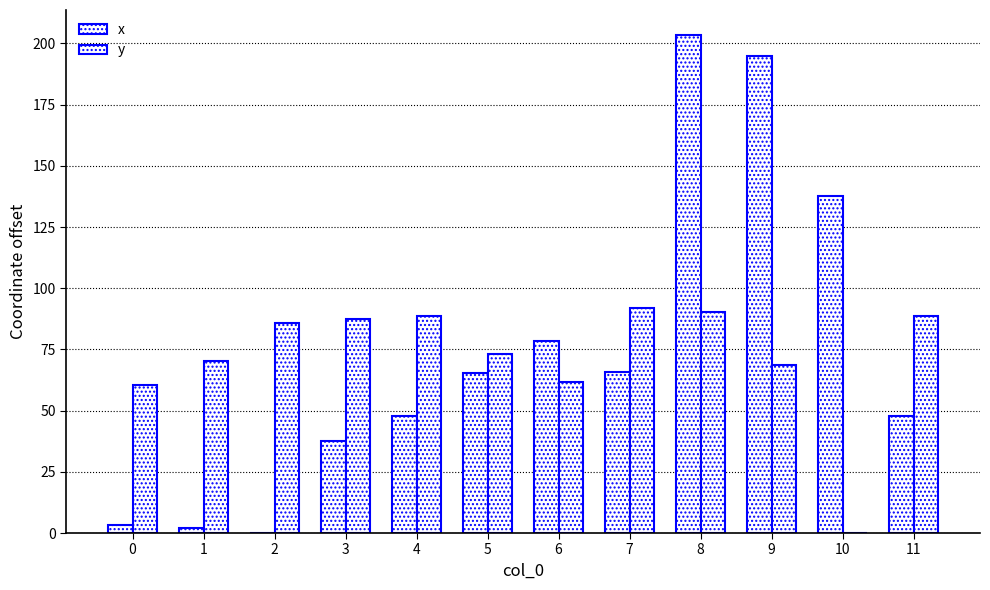

Count the number of categories in the chart.

12